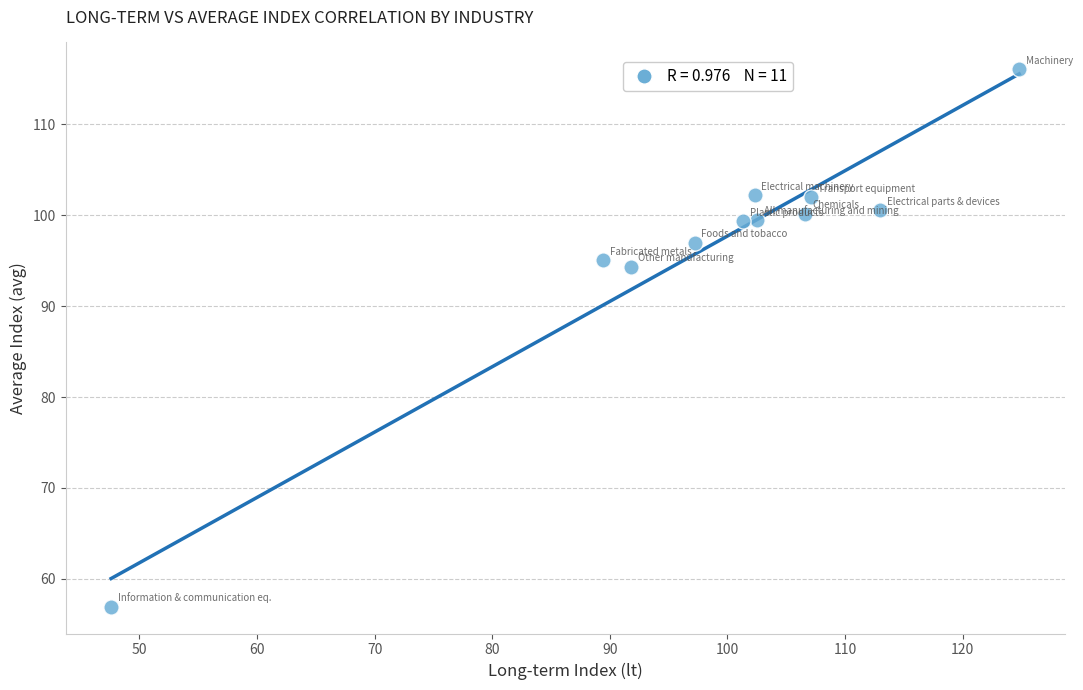

What Y value in the scatter plot is closest to 86?

94.3